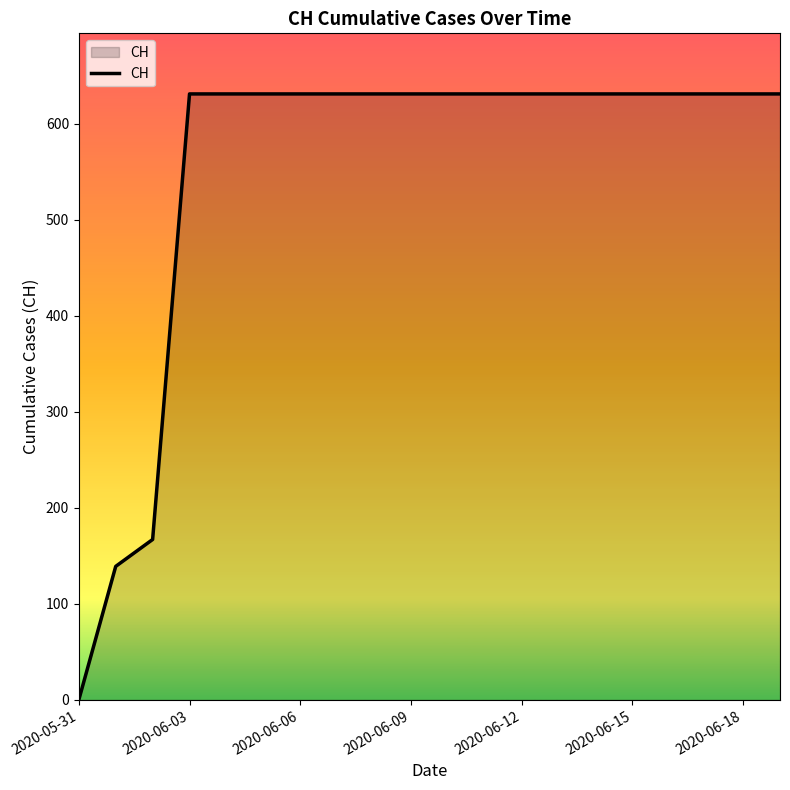

What is the greatest value displayed?

631